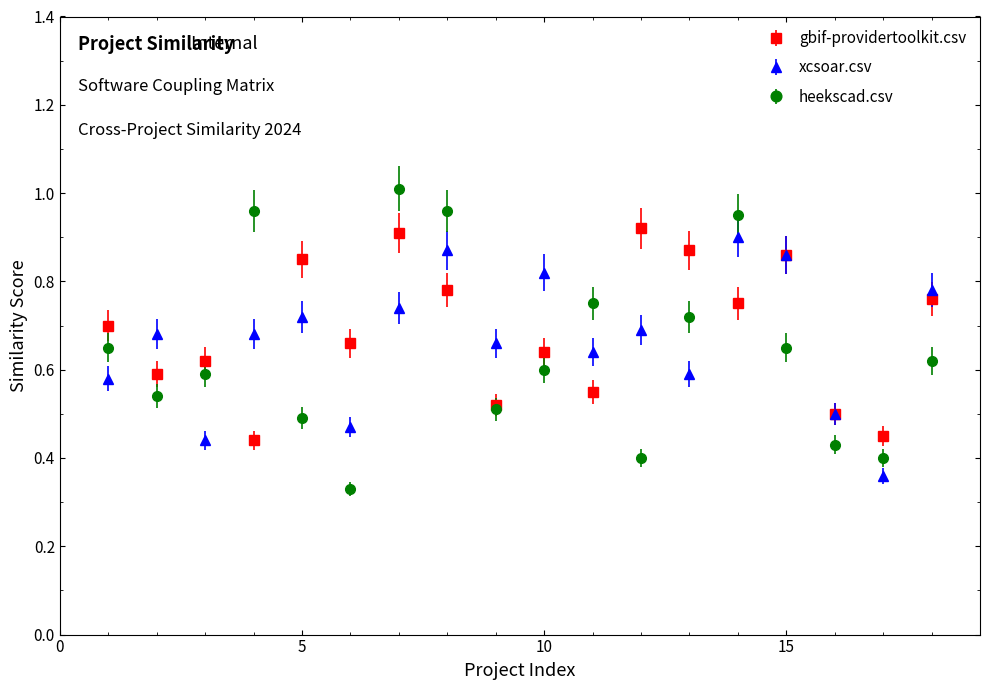

Which series has the widest spread of values?

heekscad.csv